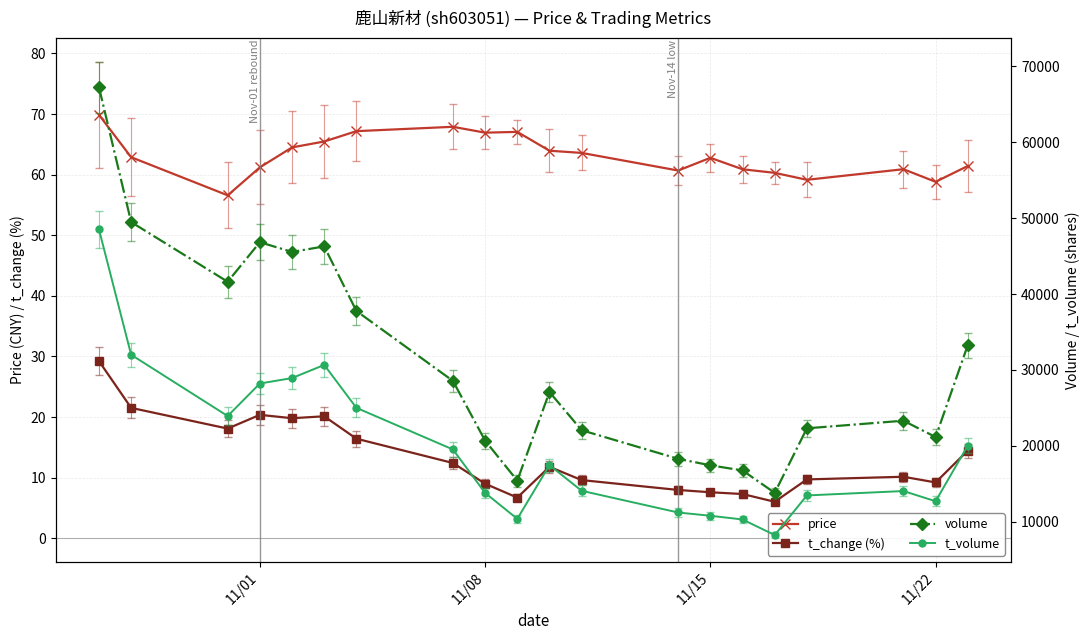

What is the difference between the second highest and minimum values in the t_volume series?

23740.0